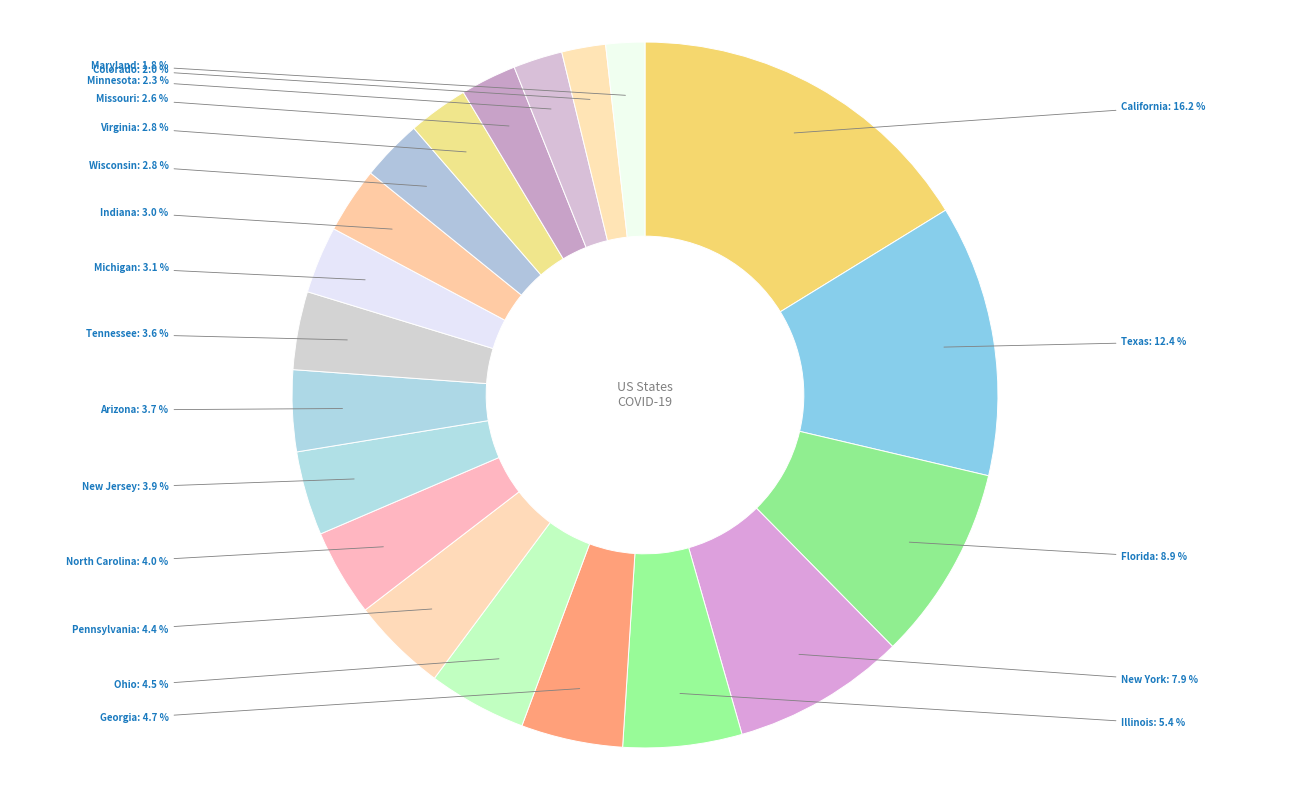

The Maryland slice represents 2% of the pie. True or false?

True